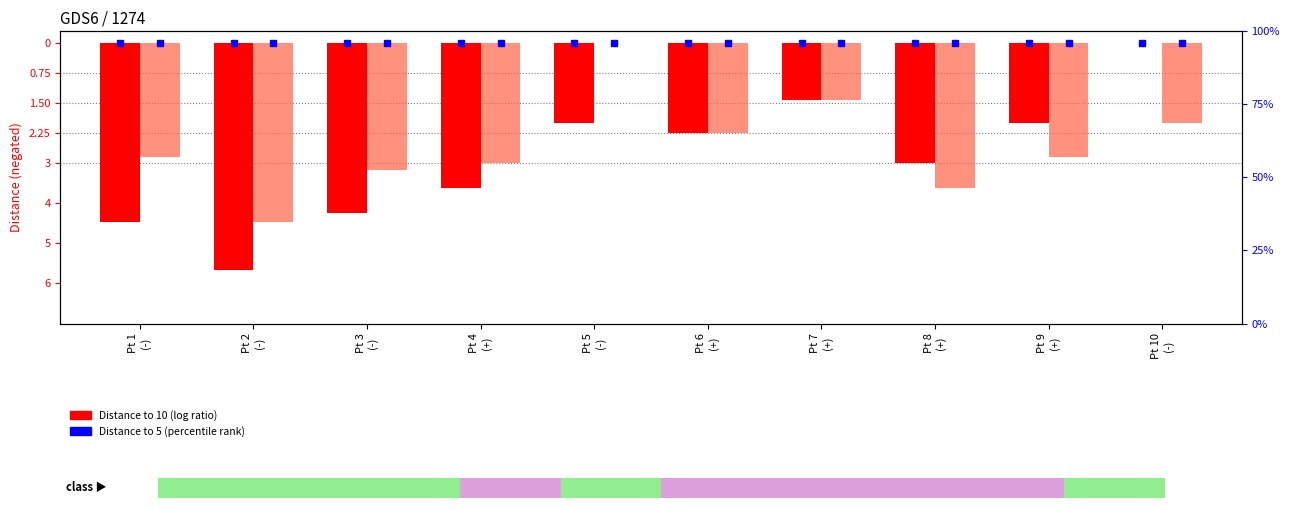

What is the total value across all series at Pt 9
(+)?

-4.8